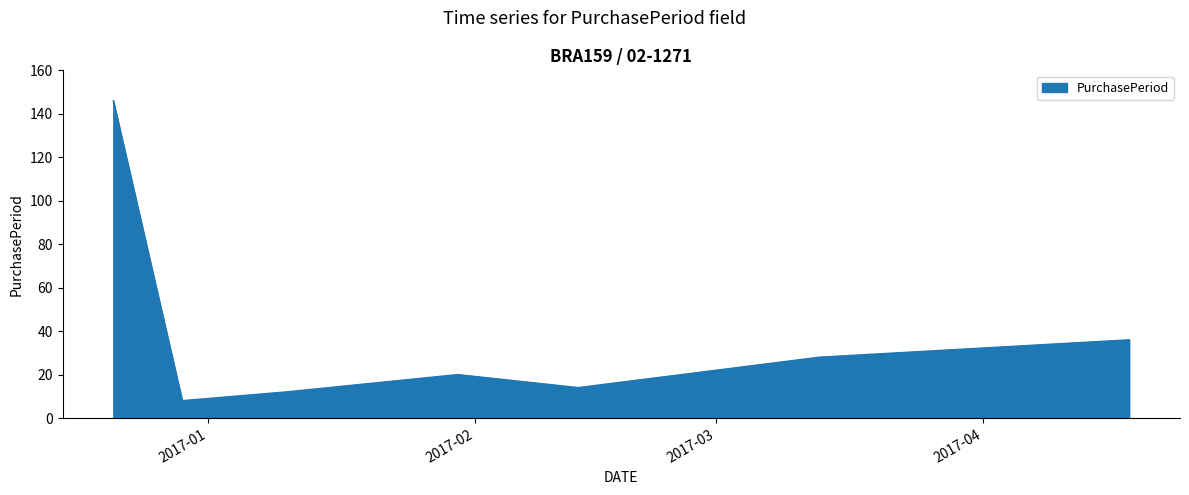

What is the smallest value displayed?

8